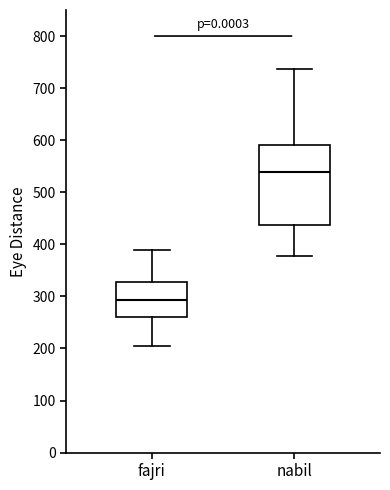

Reading left to right, transcribe this box plot: for each box, give where its median line is, the range the box spans, and where its two whiskers end, as read against the y-axis. The values are not printed on the chart, so give them approximately, as read against the axis.

fajri: median 290, box 260 to 330, whiskers 200 to 390
nabil: median 540, box 440 to 590, whiskers 380 to 740